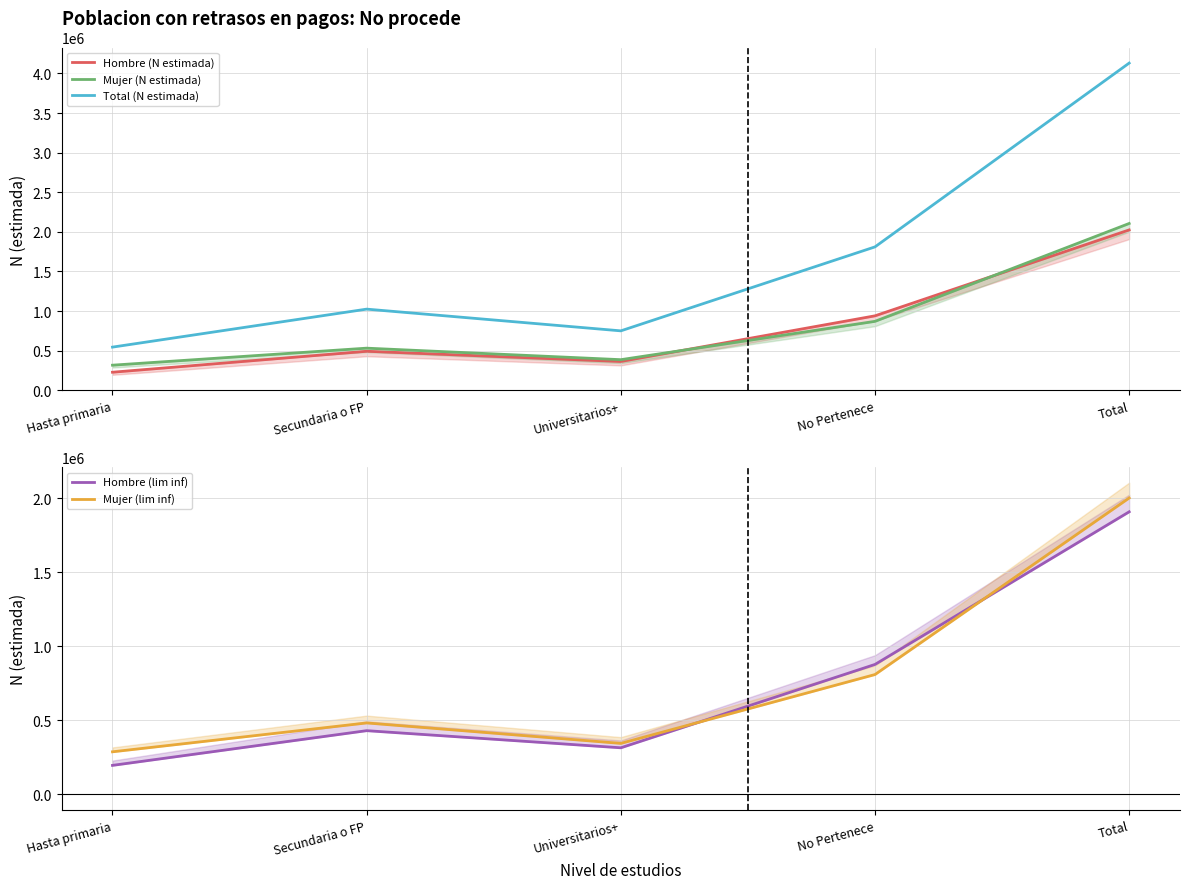

What is the label of the 4th point from the left?

No Pertenece